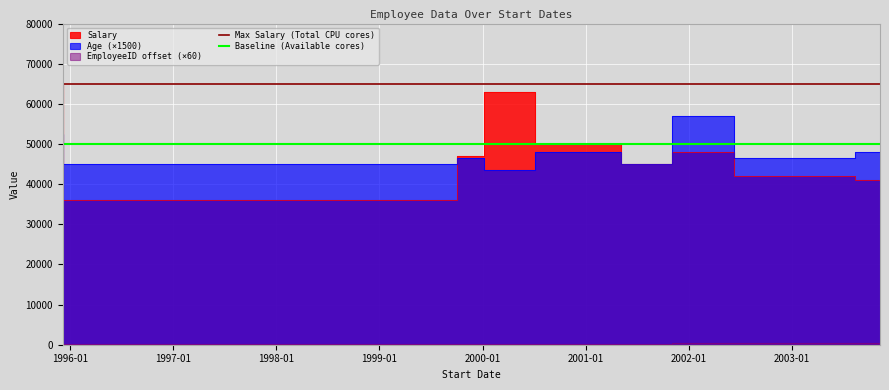

What is the minimum value for Baseline (Available cores)?

50000